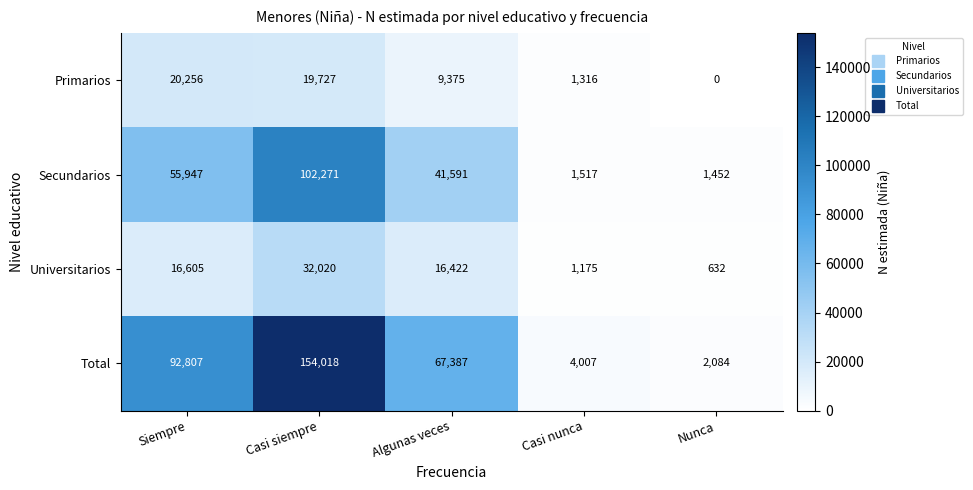

Which series has the largest total across all categories?

Total